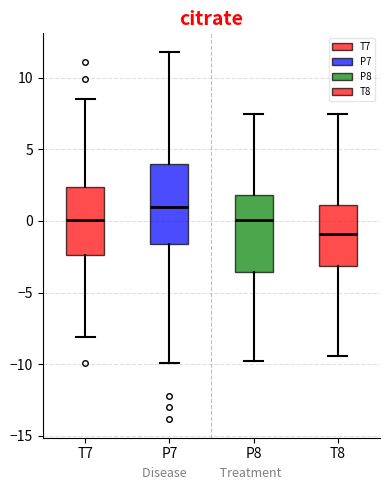

Reading left to right, transcribe this box plot: for each box, give where its median line is, the range the box spans, and where its two whiskers end, as read against the y-axis. The values are not printed on the chart, so give them approximately, as read against the axis.

T7: median 0.0, box -2.5 to 2.5, whiskers -8.0 to 8.5
P7: median 1.0, box -1.5 to 4.0, whiskers -10.0 to 12.0
P8: median 0.0, box -3.5 to 2.0, whiskers -10.0 to 7.5
T8: median -1.0, box -3.0 to 1.0, whiskers -9.5 to 7.5